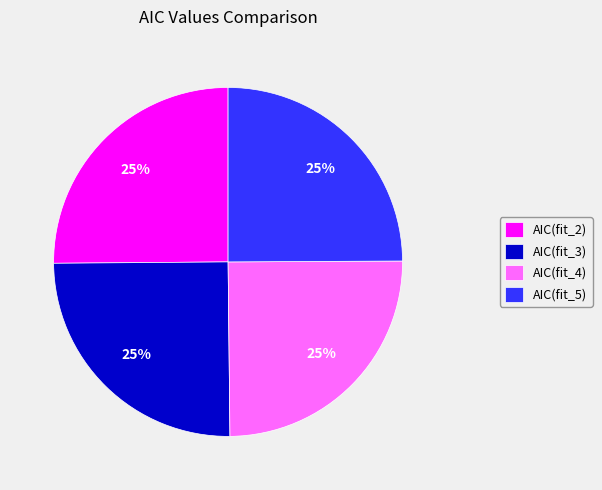

Is it true that AIC(fit_3) is 25% of the pie?

True